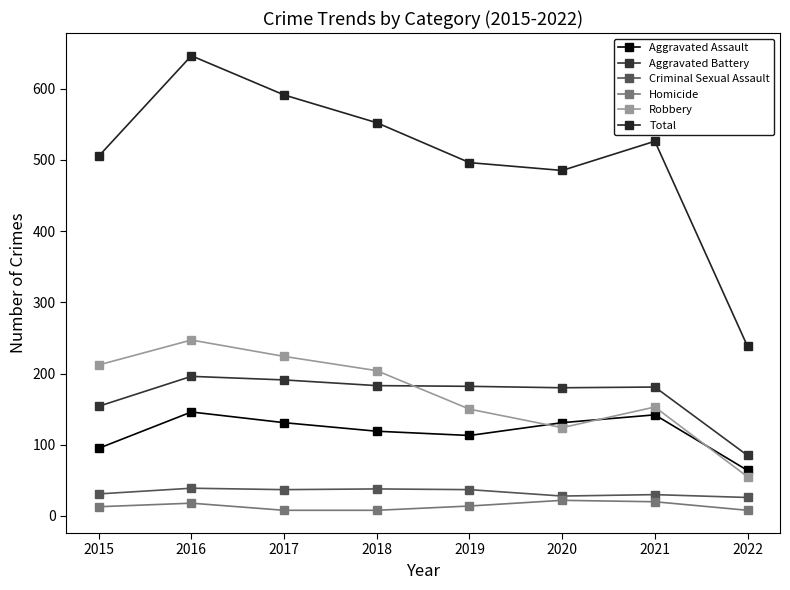

Read the Robbery value at 2015, to the nearest 5.

210